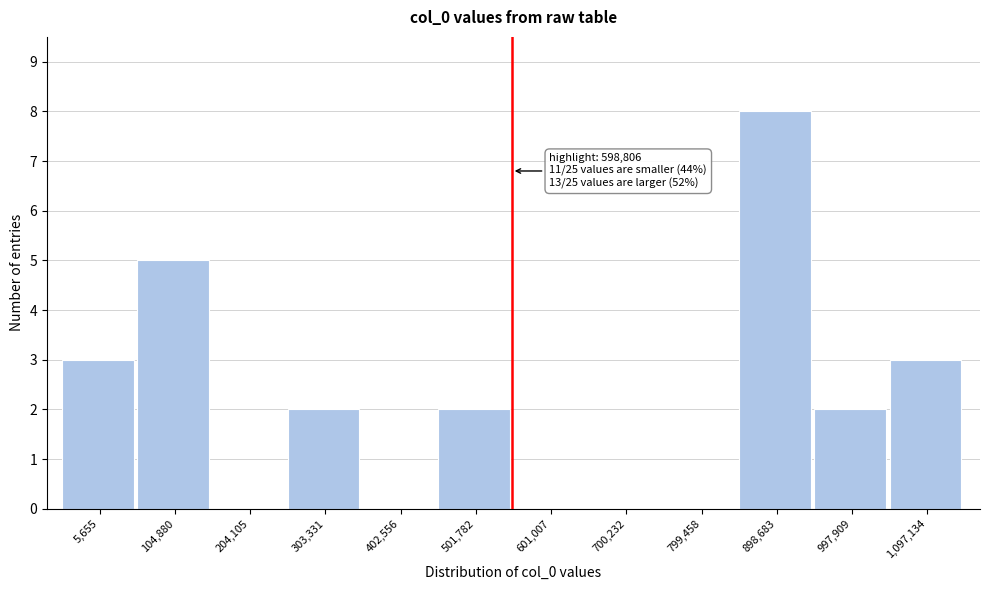

Reading left to right, transcribe all the data shown in this chart.

5,655=3	104,880=5	204,105=0	303,331=2	402,556=0	501,782=2	601,007=0	700,232=0	799,458=0	898,683=8	997,909=2	1,097,134=3